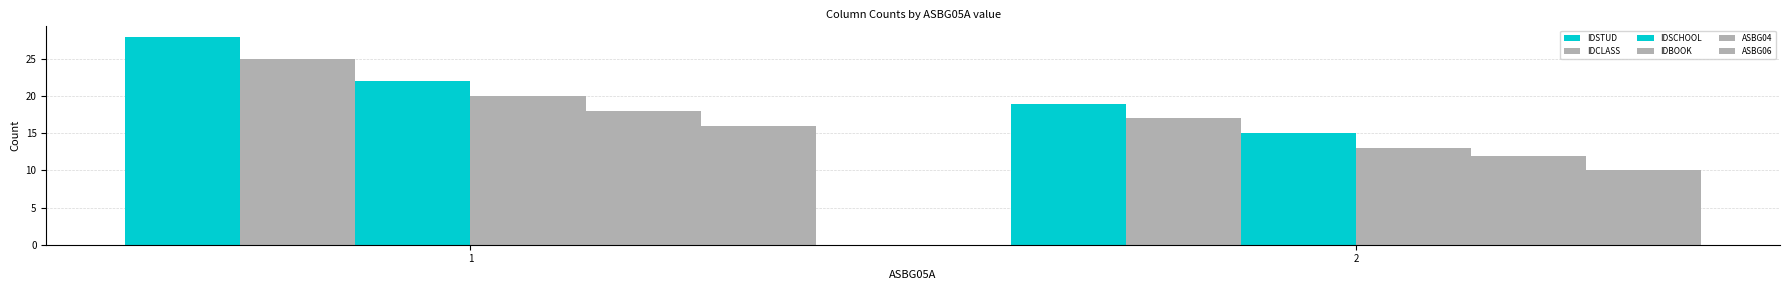

What is the lowest value of the IDSCHOOL series?

15